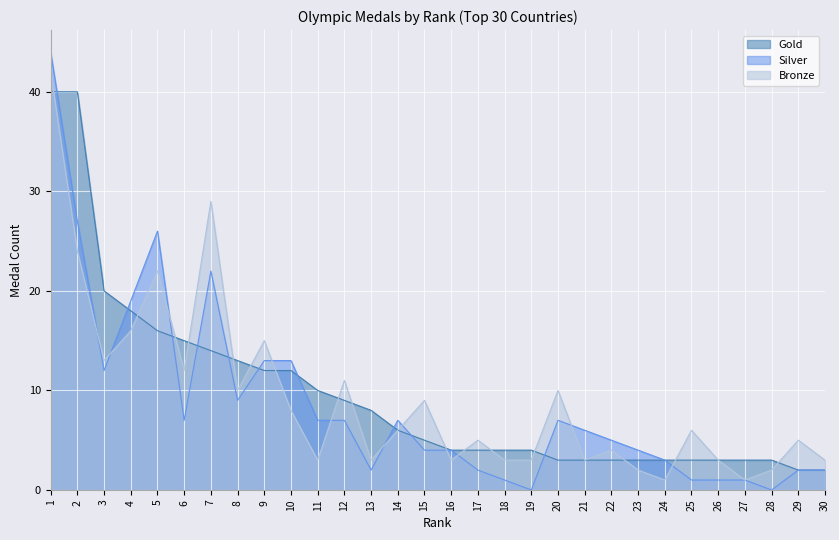

How many series are shown in this chart?

3